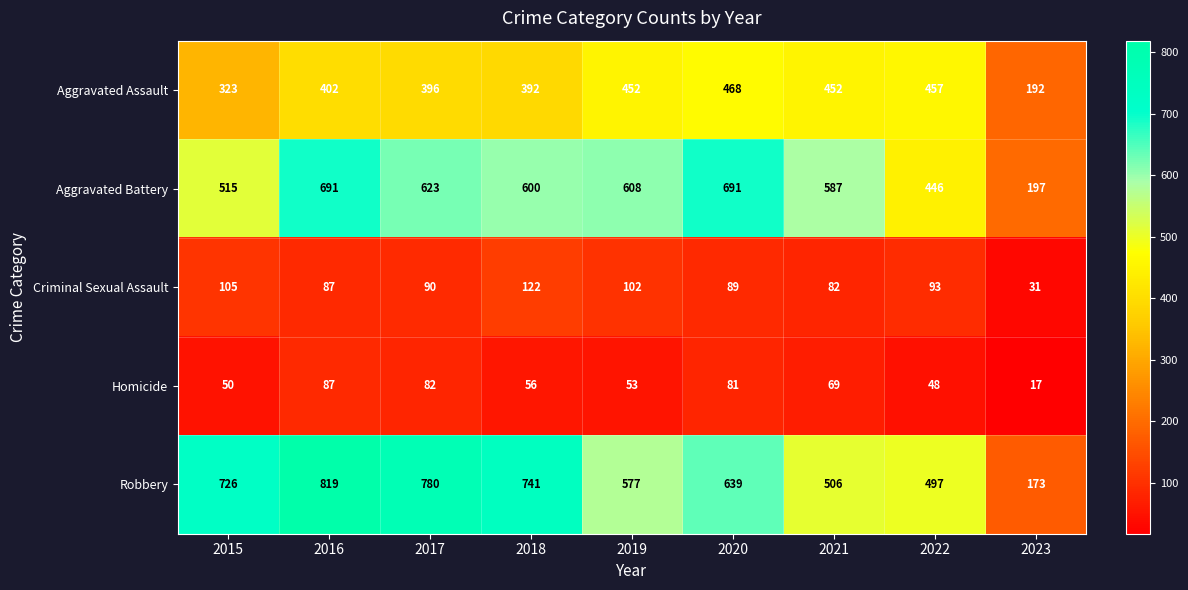

How many data points in Homicide are less than 56?

4